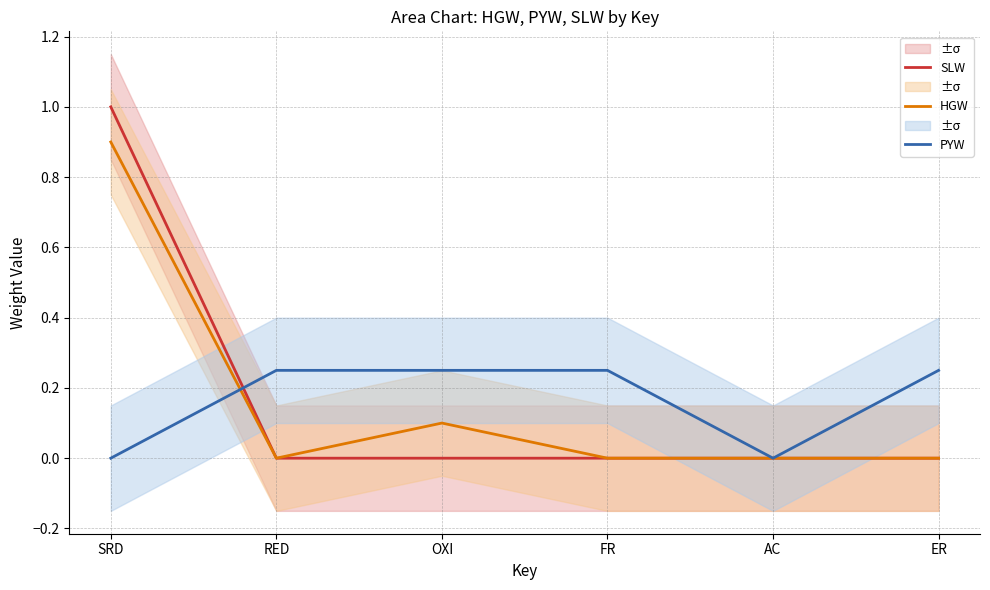

How many times do PYW and SLW cross each other?

1